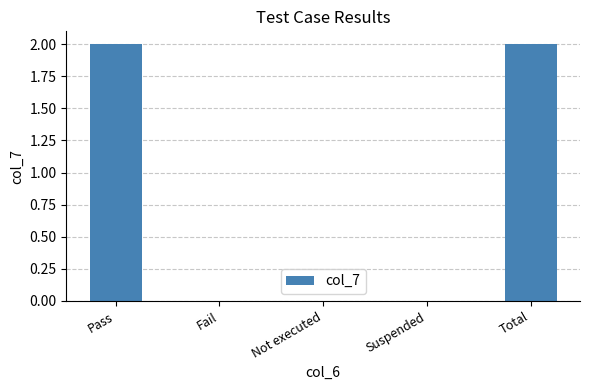

The chart shows a value of -1 at Suspended. True or false?

False